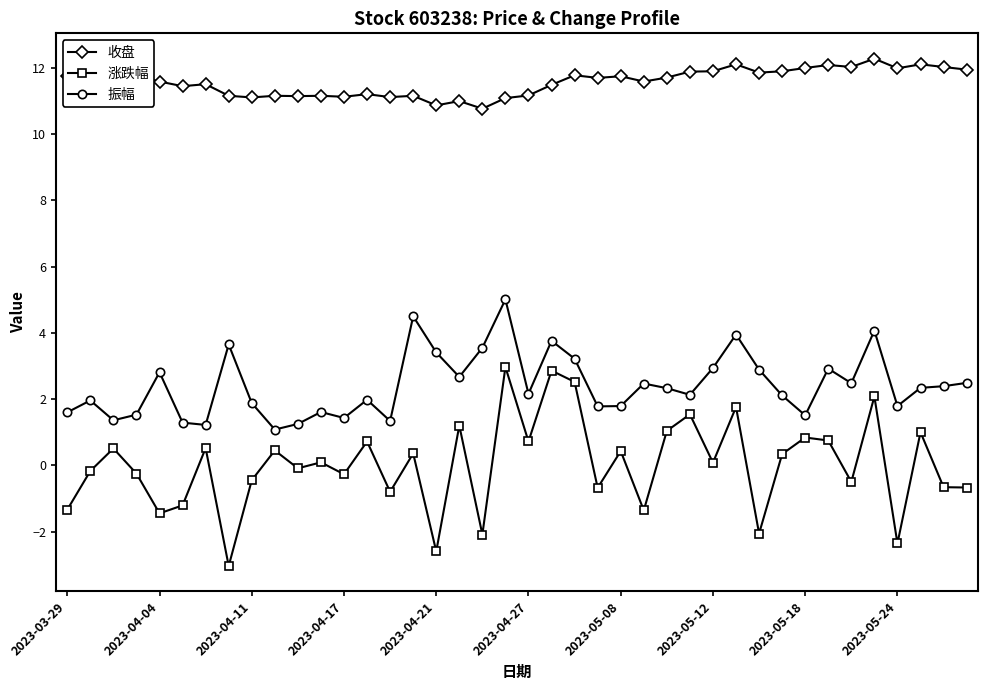

Which series has the largest total across all categories?

收盘